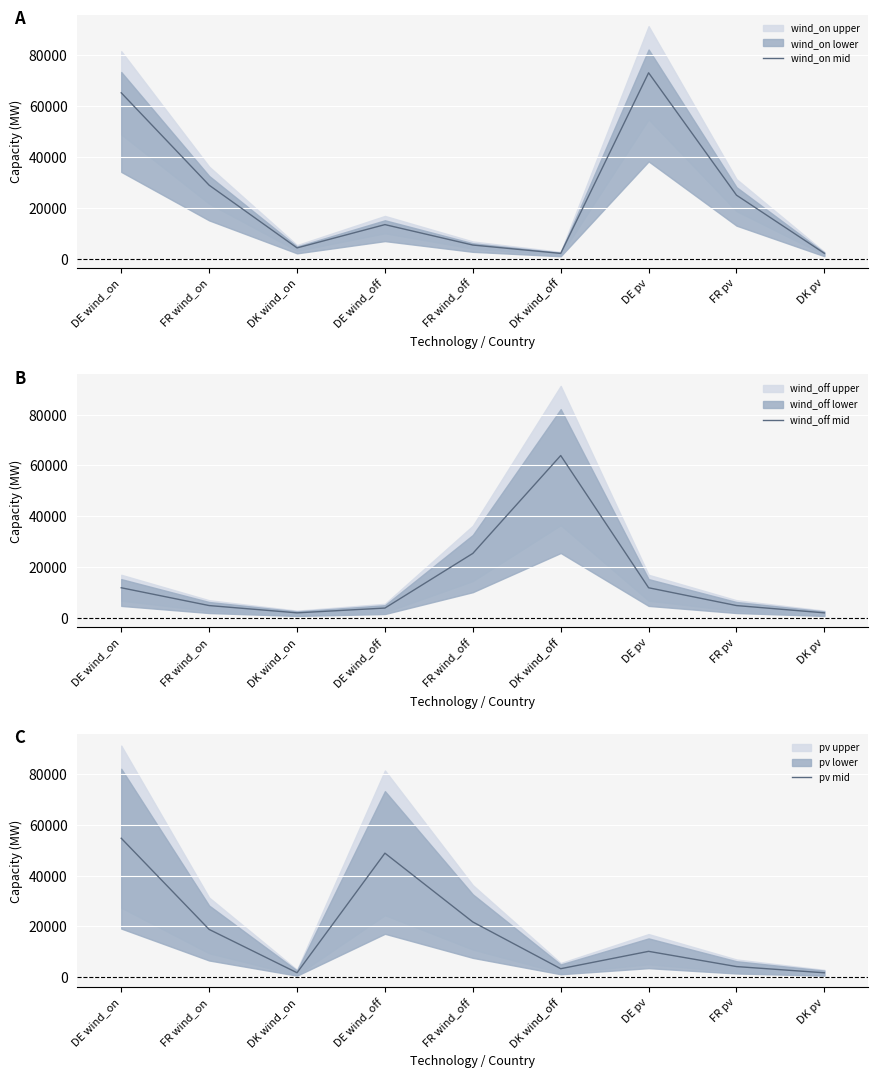

What is the difference between the maximum and minimum values in the pv mid series?

53037.0